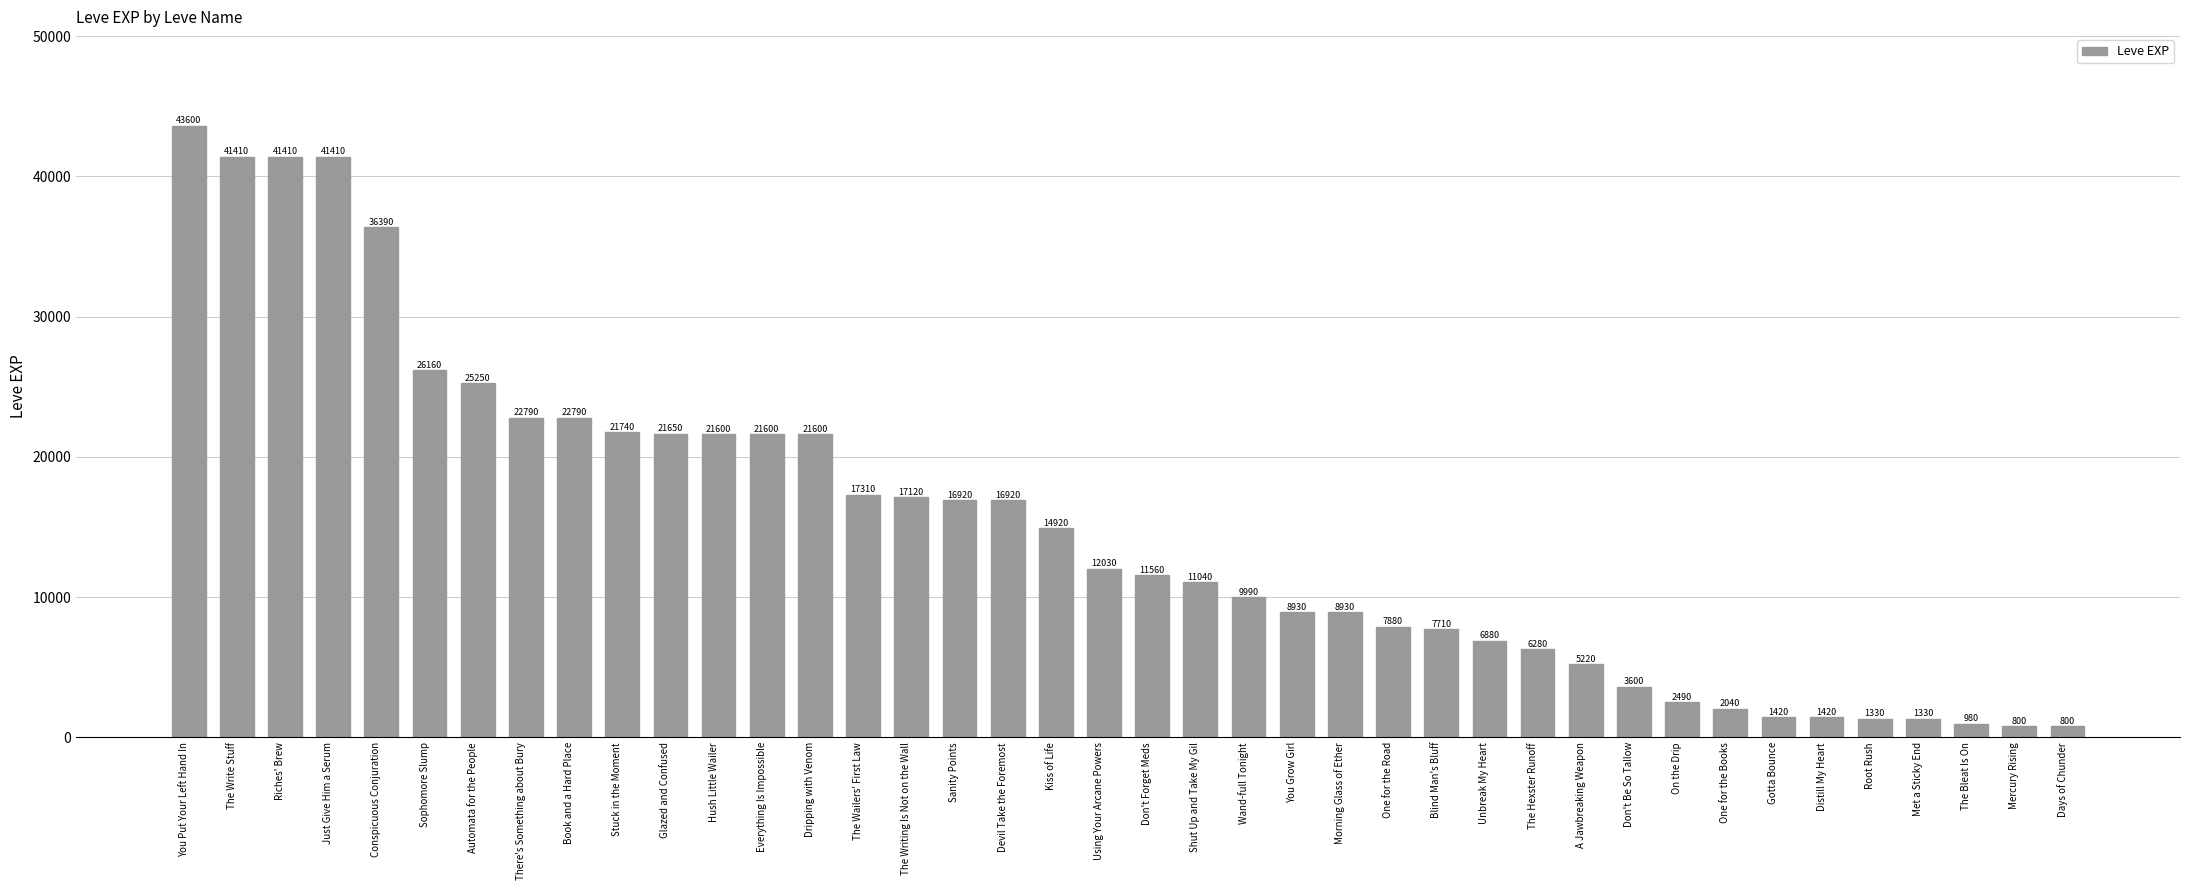

Does the chart contain stacked bars?

No